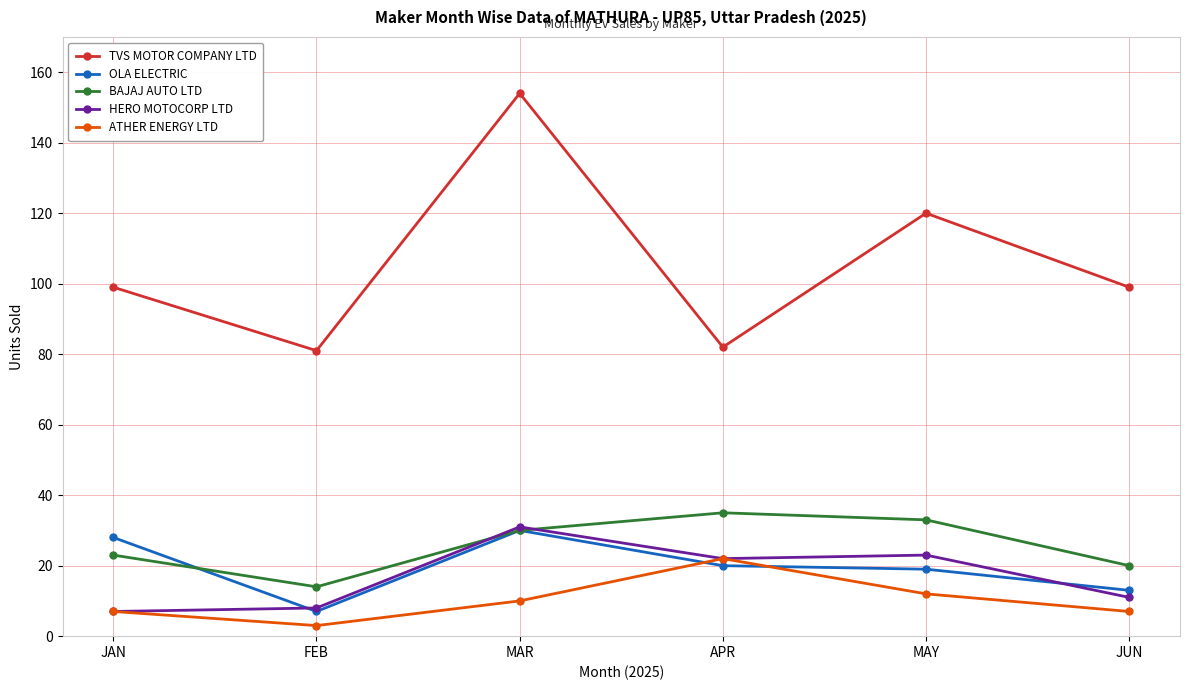

Count the number of categories in the chart.

6